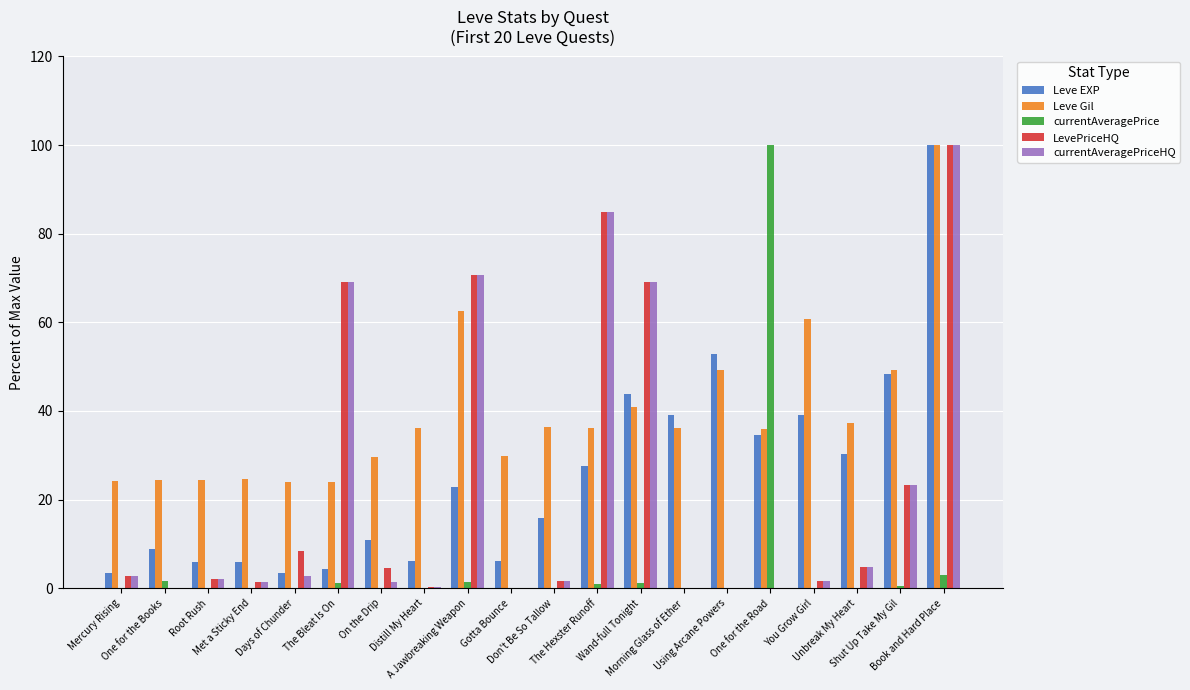

Is it true that currentAveragePriceHQ equals 100.0 at Book and Hard Place?

True